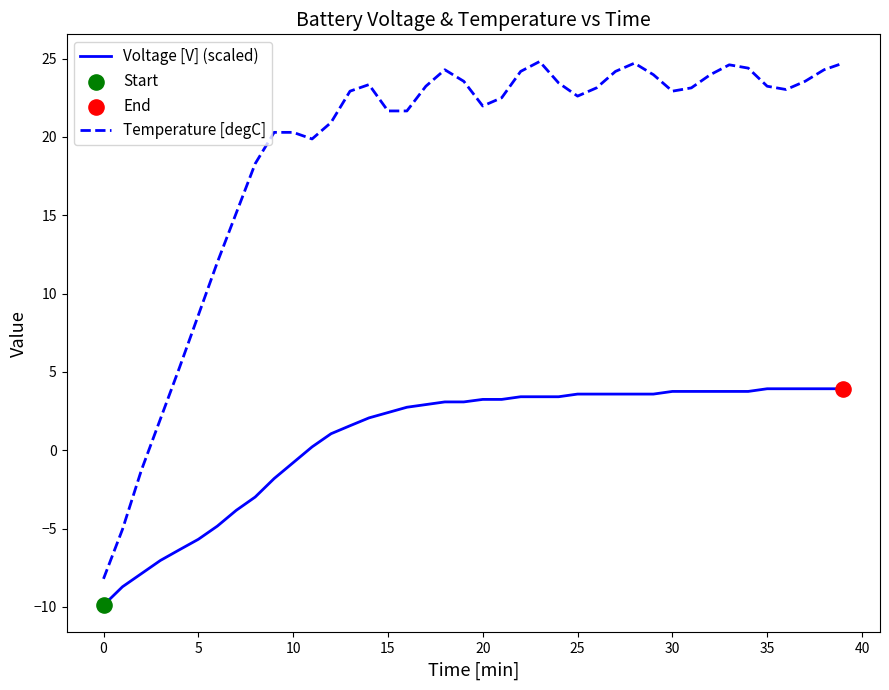

Which series has the largest total across all categories?

Temperature [degC]